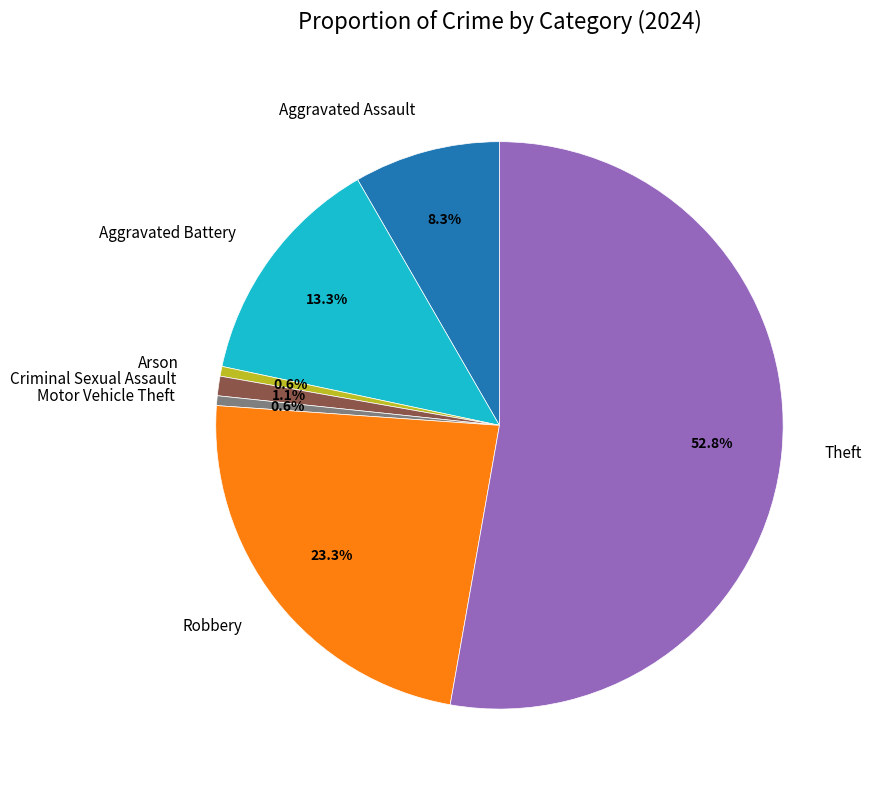

Between Robbery and Motor Vehicle Theft, which is larger?

Robbery